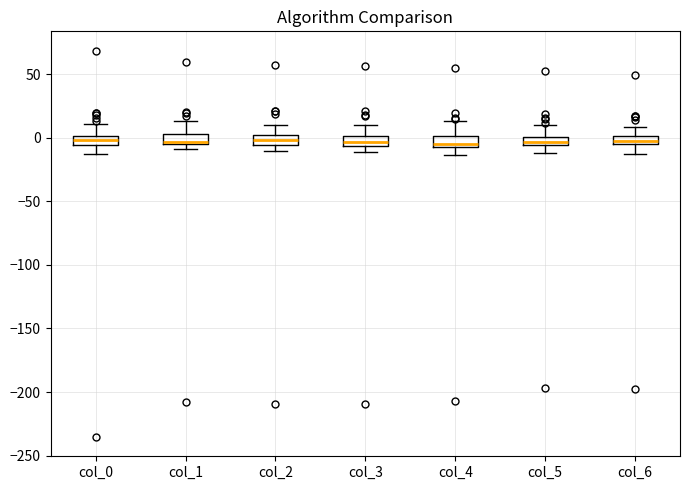

Where is the lower edge of the box for col_5 on the y-axis? The values are not printed on the chart, so give them approximately, as read against the axis.

-5